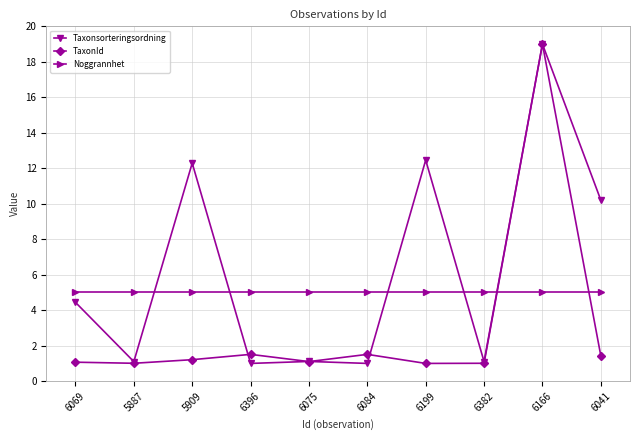

How many intersections are there between Taxonsorteringsordning and Noggrannhet?

5